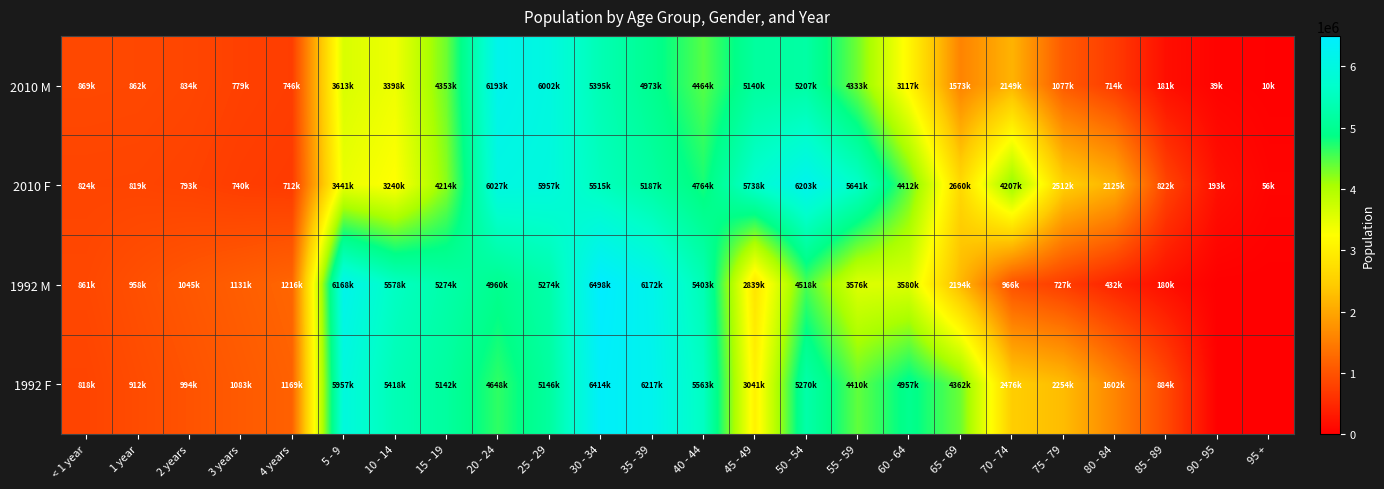

Which has a higher value, 5 - 9 or 80 - 84?

5 - 9